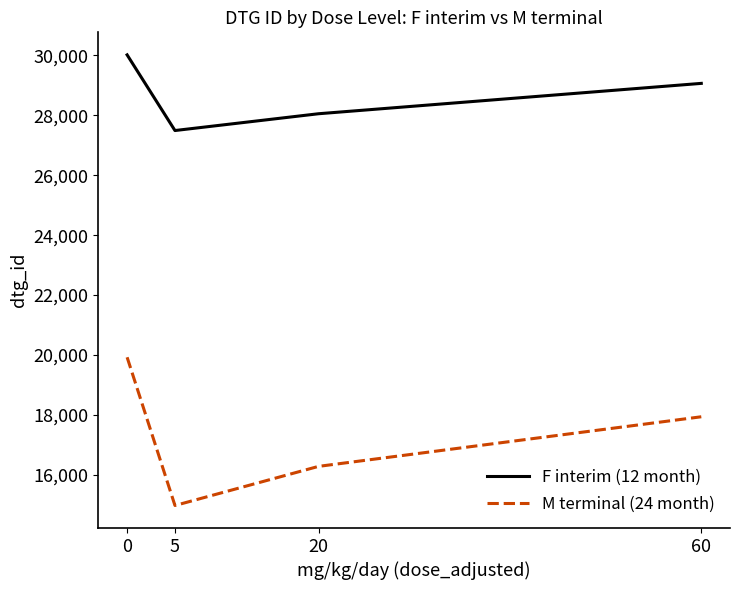

Which series has the largest range (max minus min)?

M terminal (24 month)